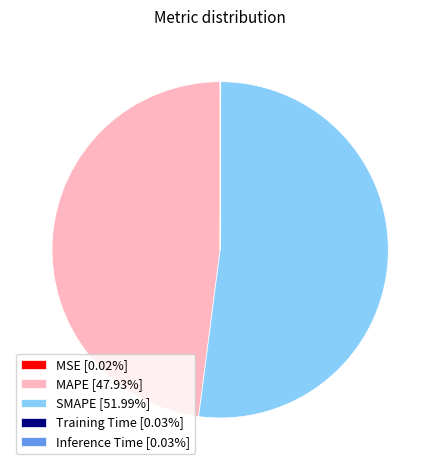

Does any single category account for the majority?

Yes